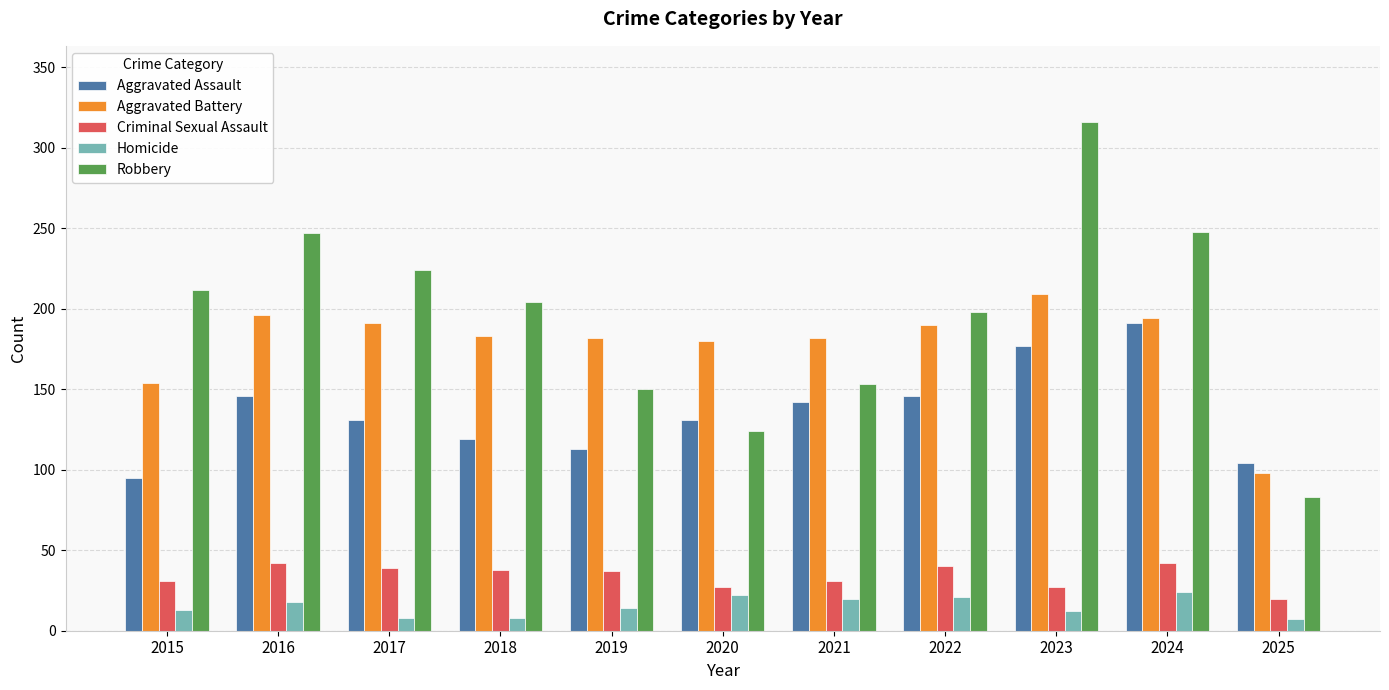

Is it true that Aggravated Assault equals 177 at 2023?

True